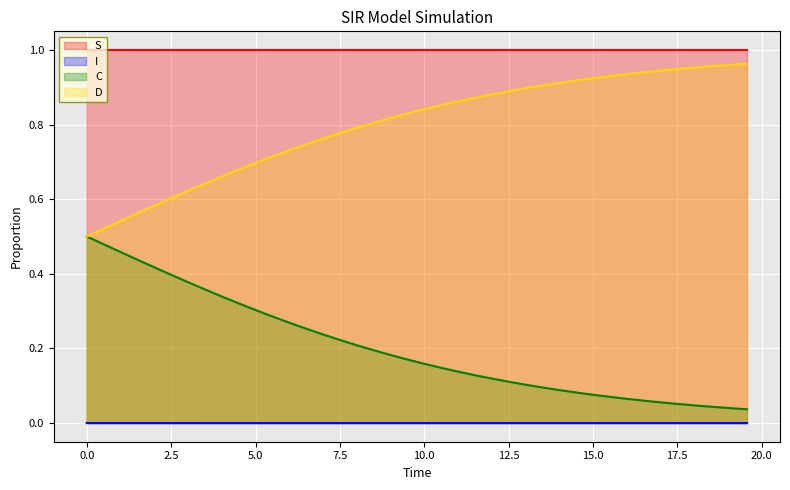

True or false: I and S intersect in this chart.

False